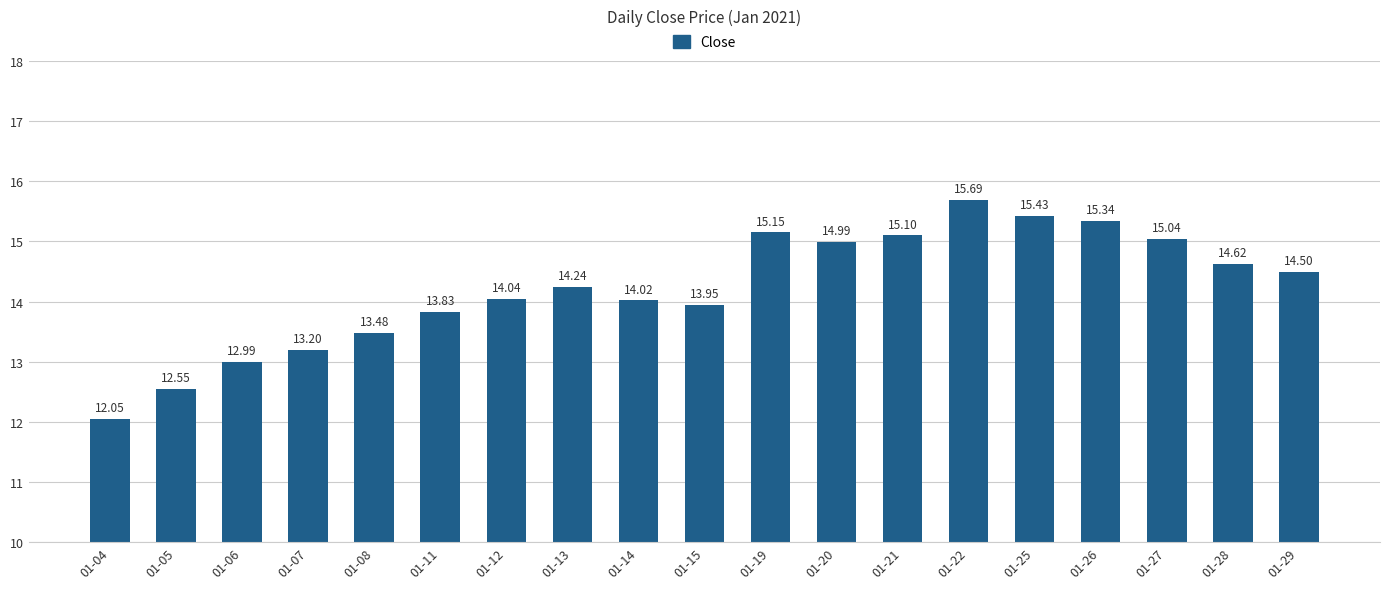

The value at 01-27 is 6.0. True or false?

False